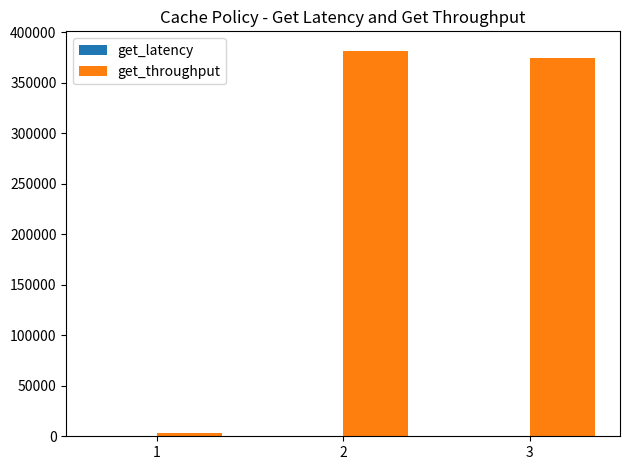

What is the maximum value shown in the chart?

381876.0